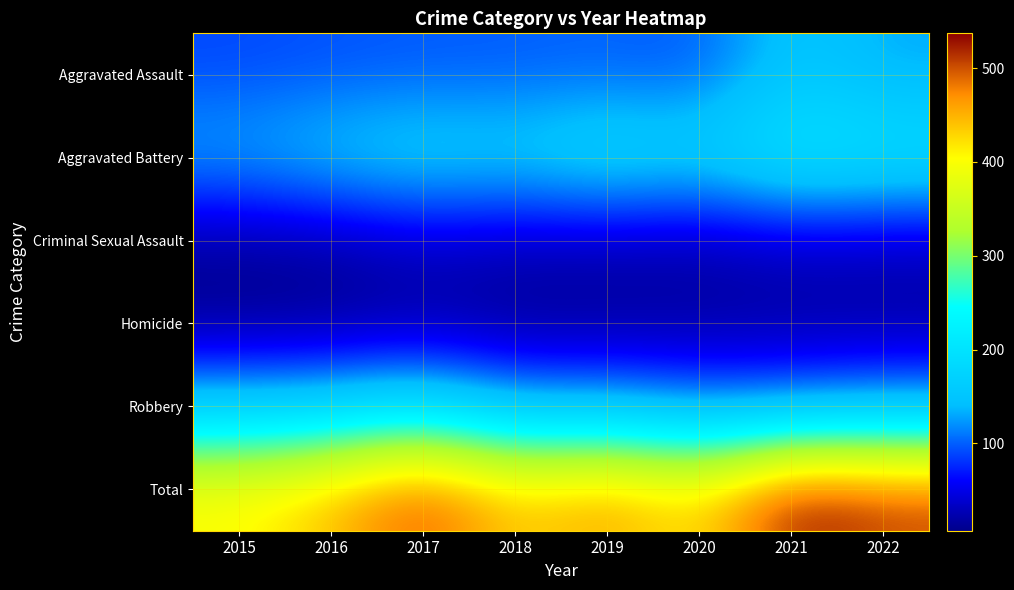

Reading left to right, extract all data points from this chart.

Aggravated Assault: 2015=90	2016=94	2017=97	2018=98	2019=101	2020=95	2021=157	2022=130
Aggravated Battery: 2015=134	2016=157	2017=172	2018=163	2019=189	2020=172	2021=215	2022=203
Criminal Sexual Assault: 2015=16	2016=19	2017=35	2018=29	2019=28	2020=23	2021=34	2022=31
Homicide: 2015=7	2016=9	2017=16	2018=7	2019=9	2020=14	2021=15	2022=15
Robbery: 2015=159	2016=164	2017=189	2018=134	2019=138	2020=112	2021=116	2022=129
Total: 2015=406	2016=443	2017=509	2018=431	2019=465	2020=416	2021=537	2022=508